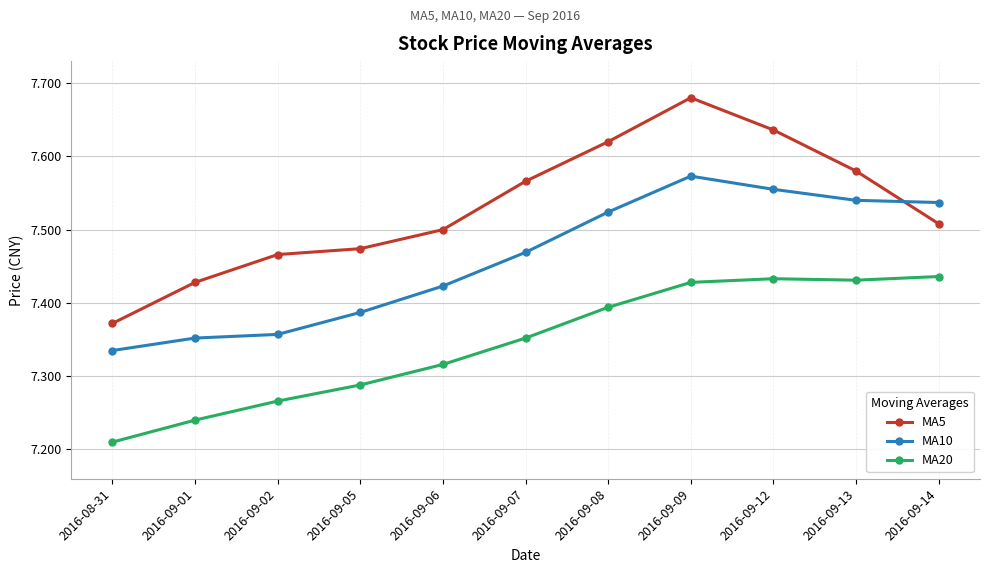

Where is MA10 nearest to the value 7?

2016-08-31